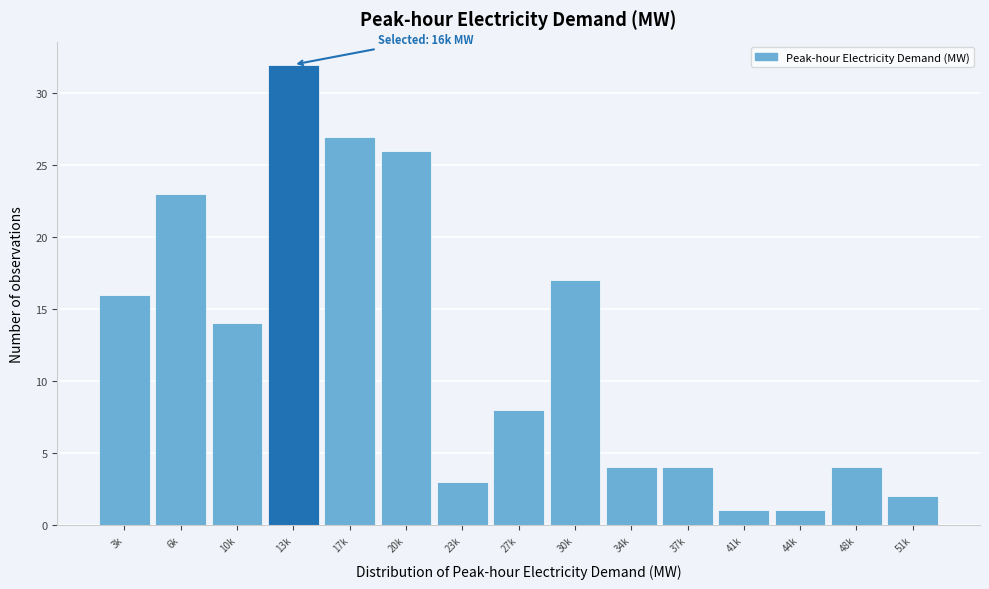

Reading left to right, transcribe all the data shown in this chart.

16	23	14	32	27	26	3	8	17	4	4	1	1	4	2